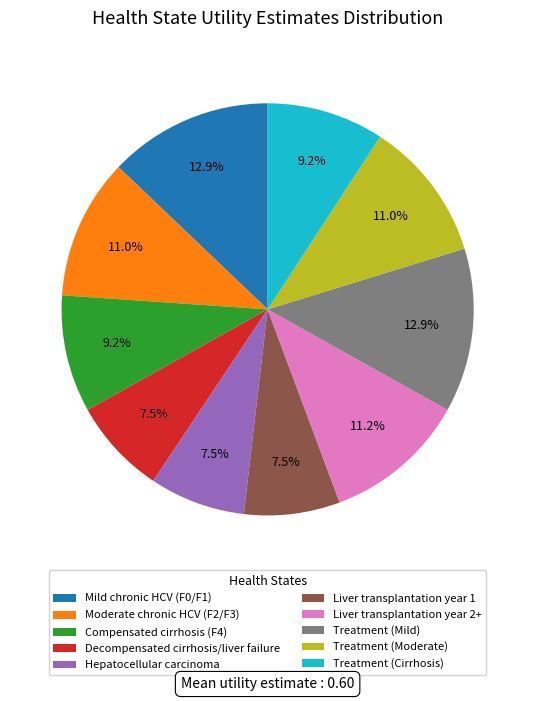

Between Treatment (Mild) and Liver transplantation year 2+, which is larger?

Treatment (Mild)